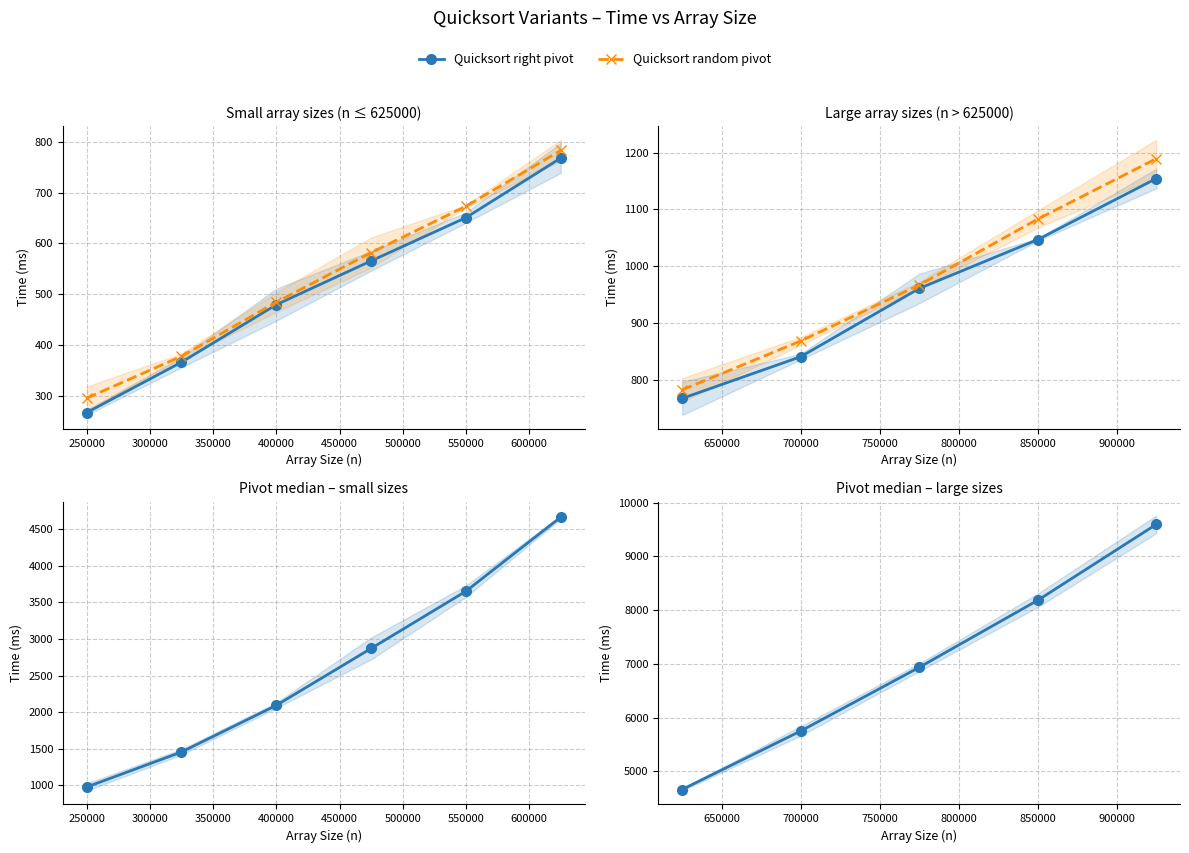

At 700000, list the series in order from smallest to largest.

Quicksort right pivot, Quicksort random pivot, Quicksort pivot median